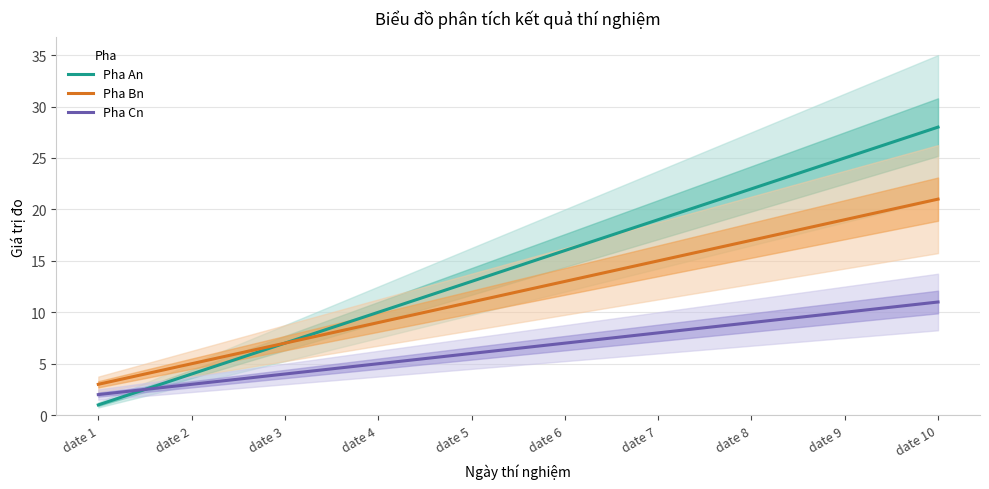

Which category has the lowest value in the Pha Cn series?

date 1